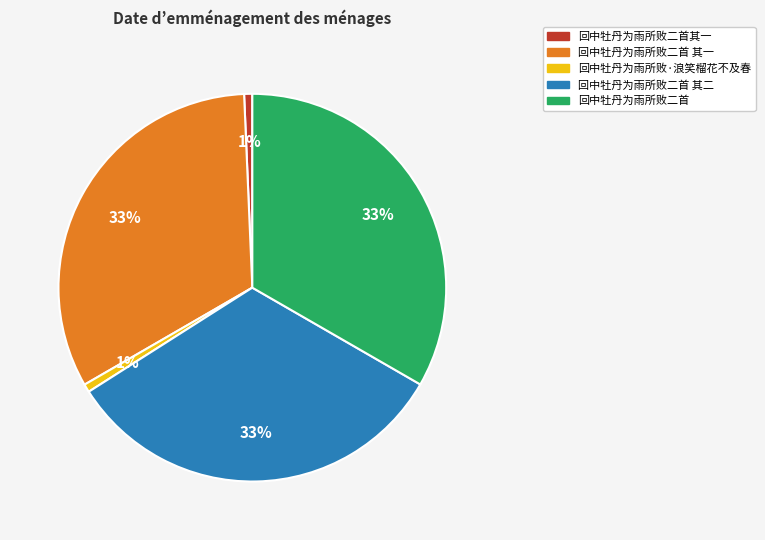

To the nearest percent, what is the difference between the 回中牡丹为雨所败二首其一 and 回中牡丹为雨所败二首 其二 slice percentages?

32%